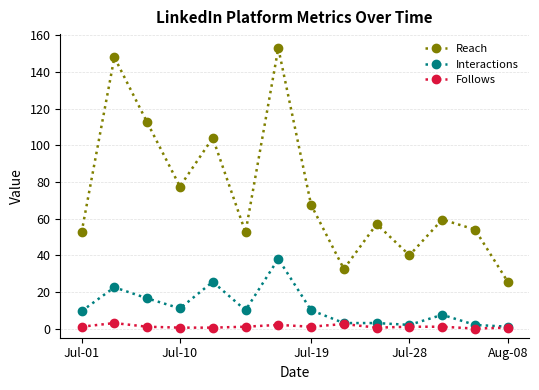

How many data points in Reach are above 59?

7